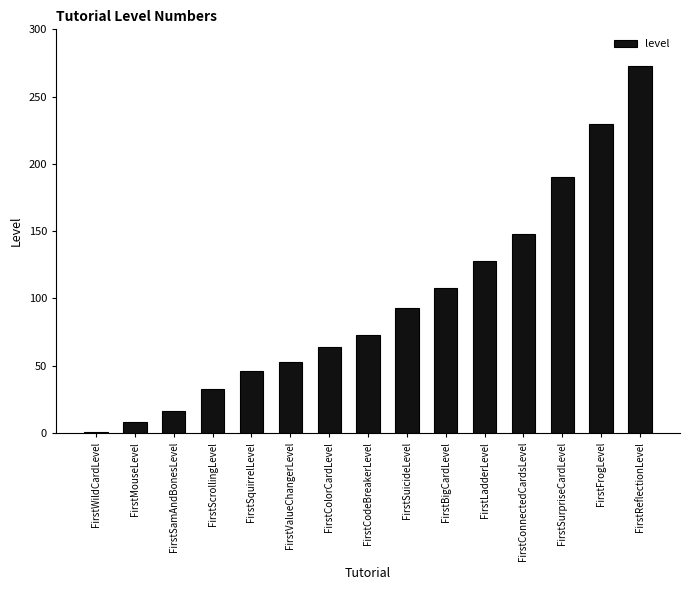

What is the difference between the maximum and minimum values?

272